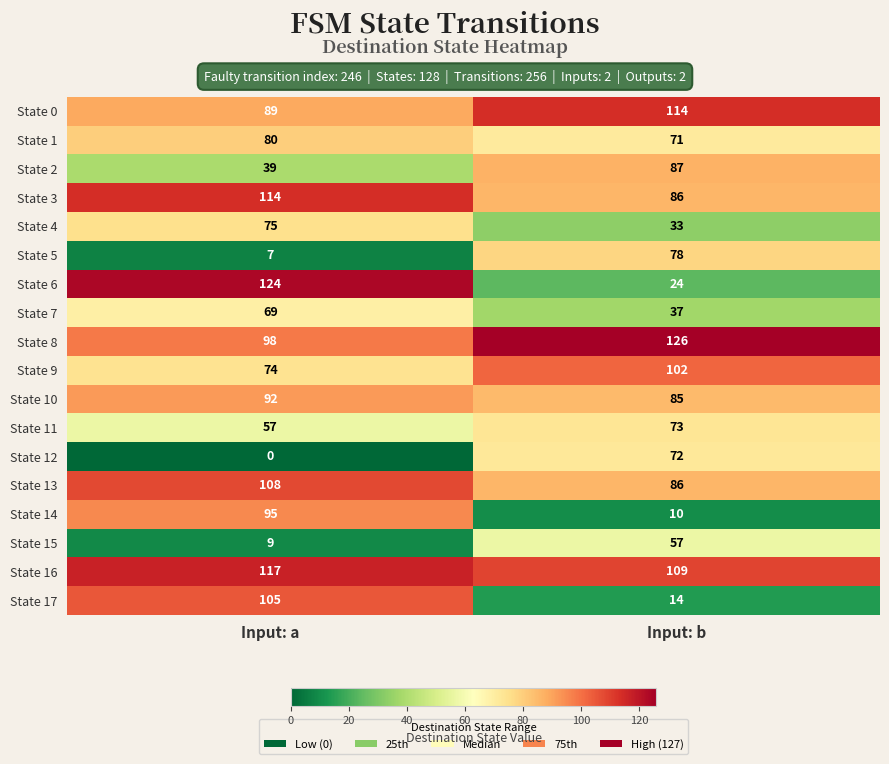

Between Input: a and Input: b, which series saw the biggest shift?

State 6